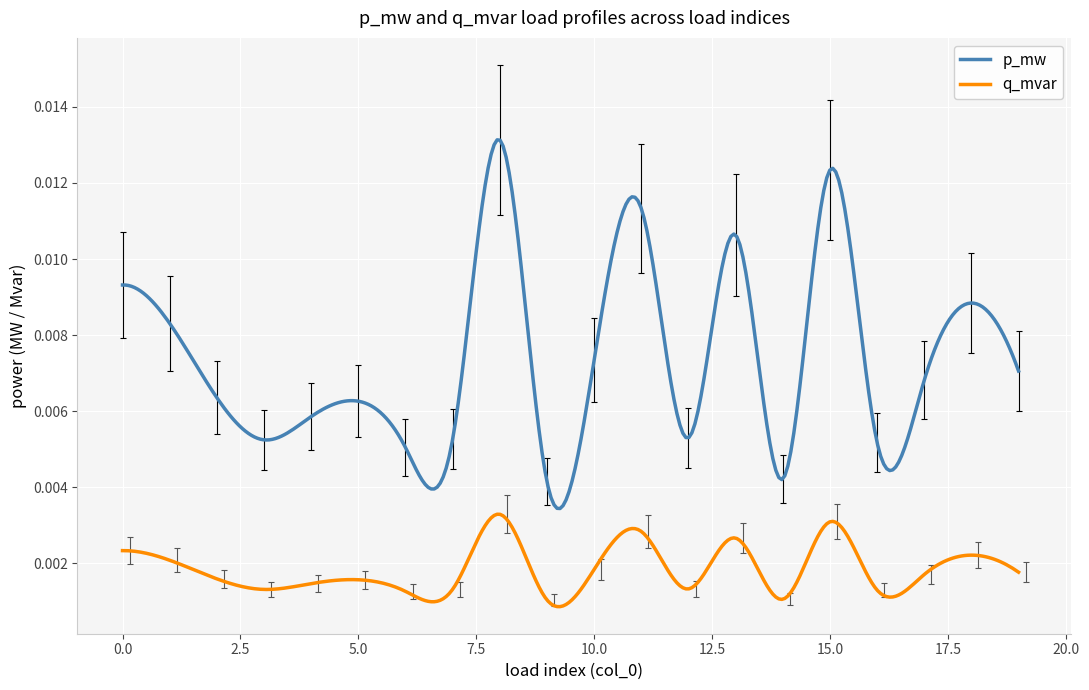

True or false: p_mw and q_mvar cross at least once.

False